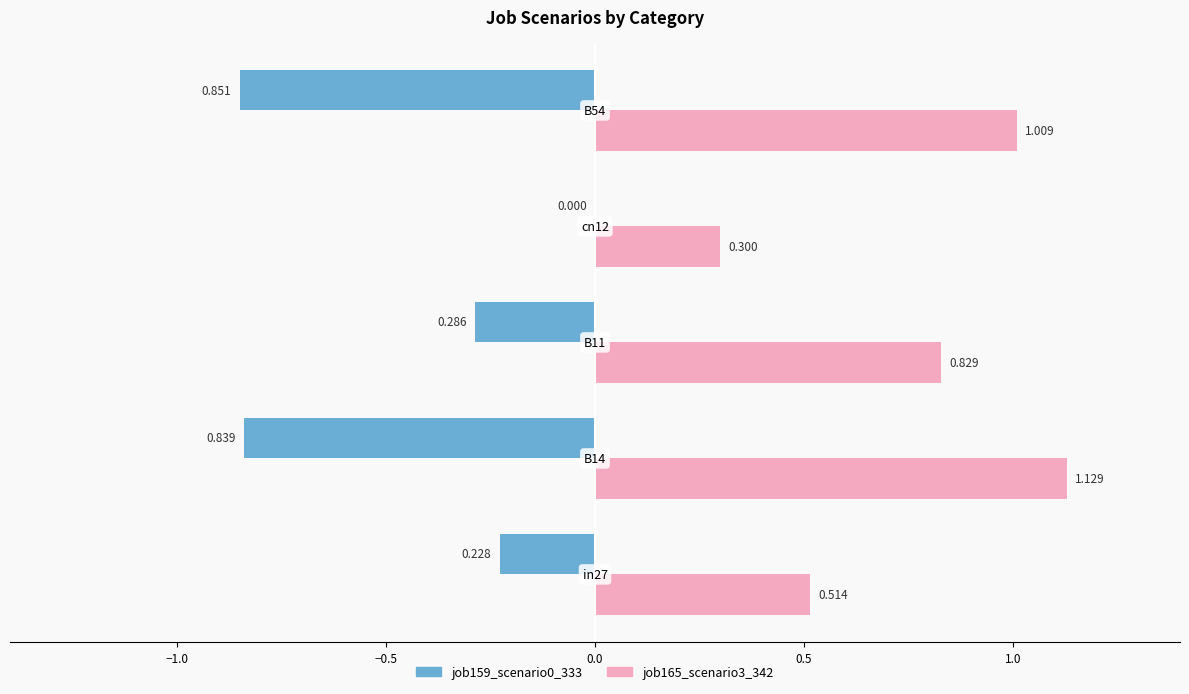

Between in27 and B54, which is larger?

B54